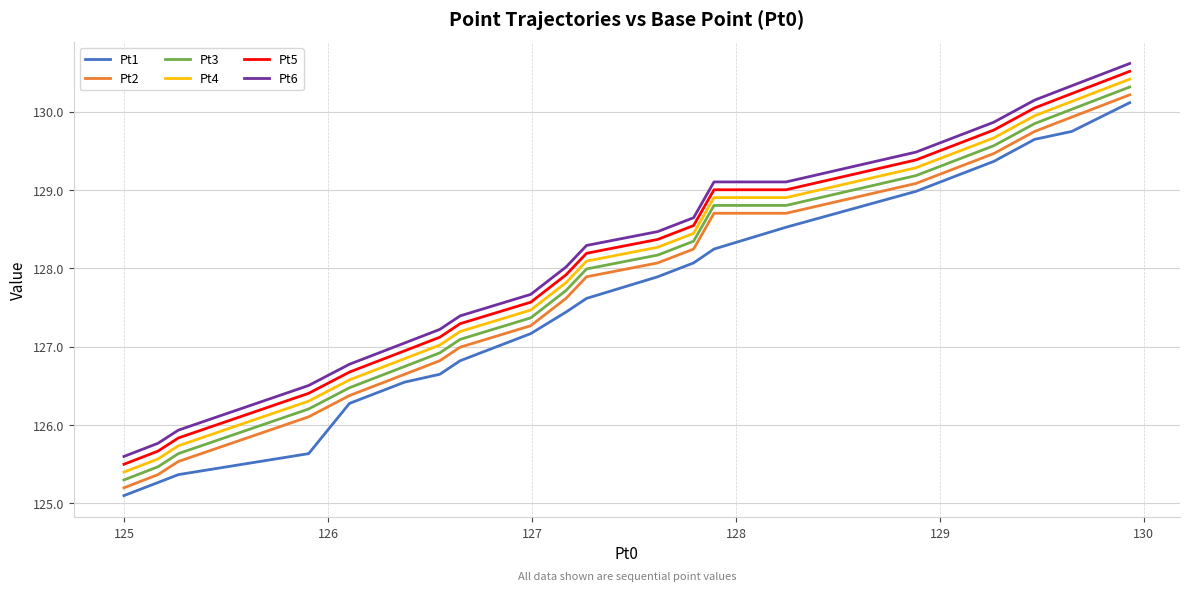

What is the sum of all Pt3 values?

2556.0